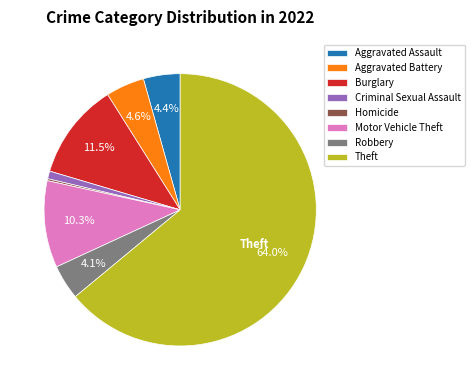

Which category accounts for the majority?

Theft